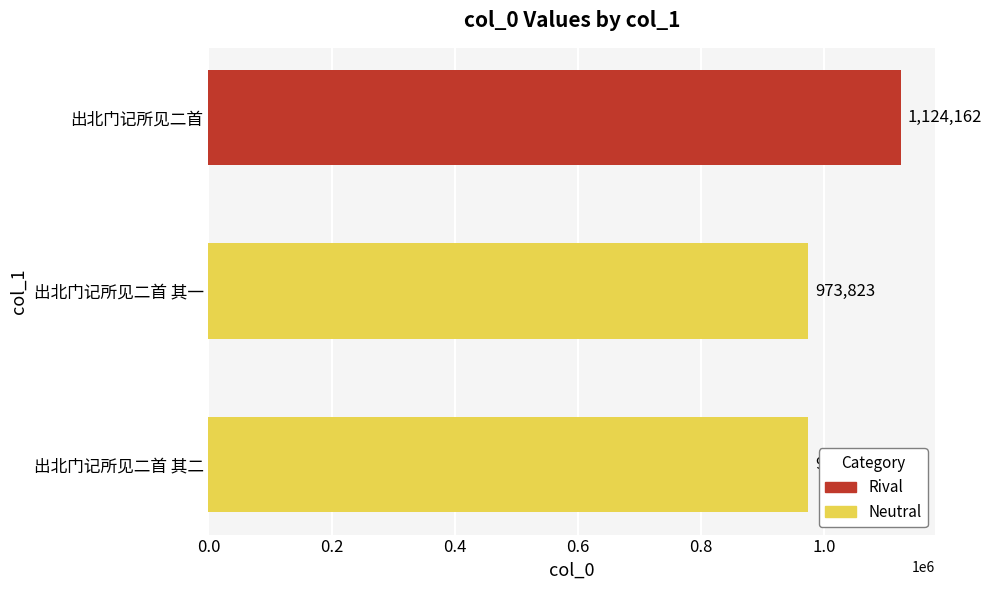

What is the sum of all values?

3071807